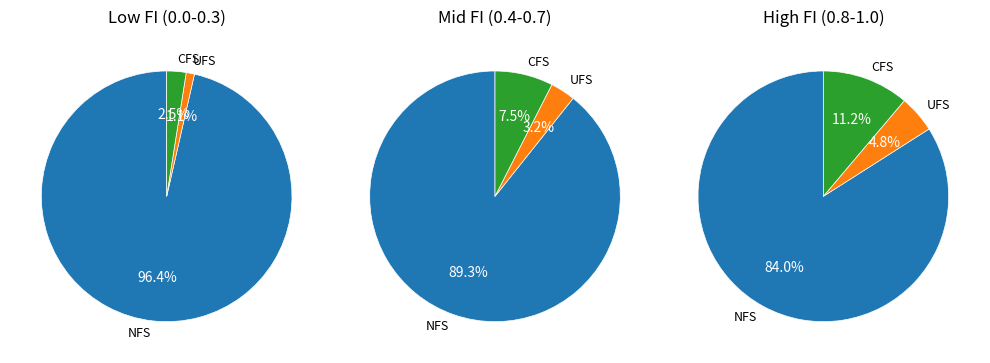

What percentage is the FI=0.8 slice, to the nearest percent?

15%